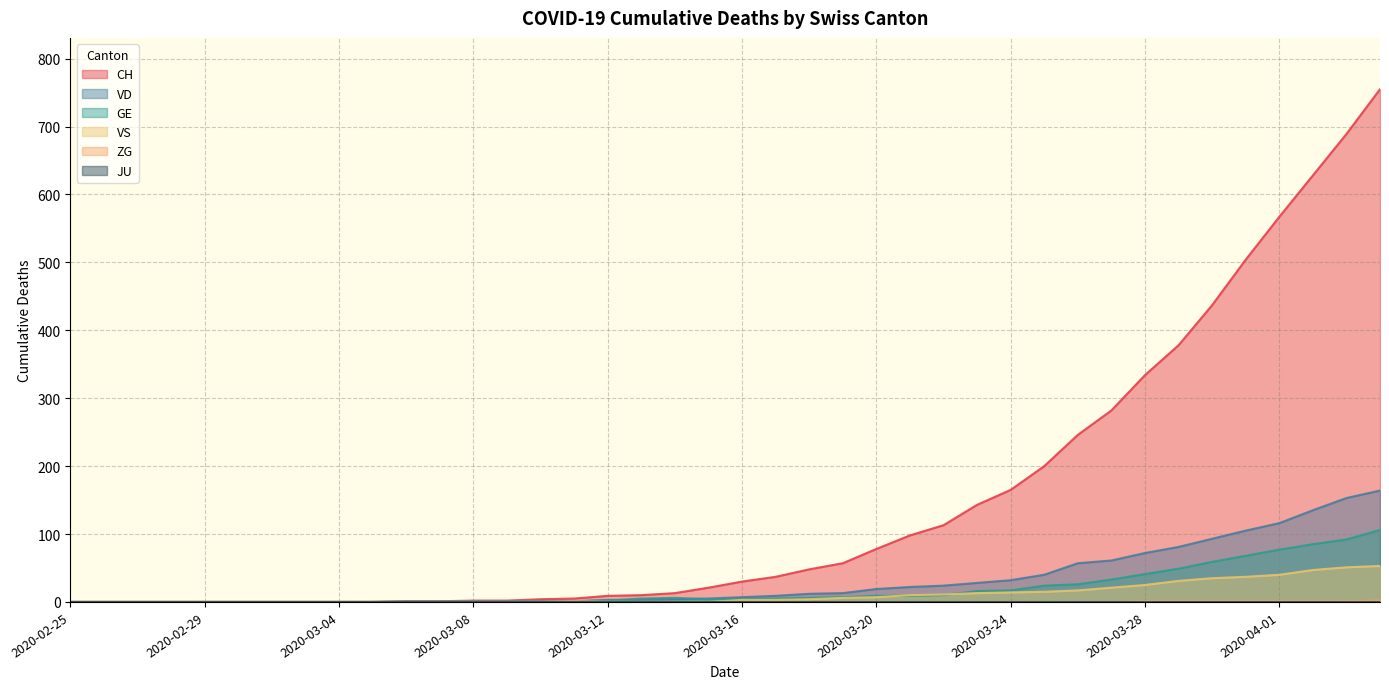

Which series has the largest total across all categories?

CH